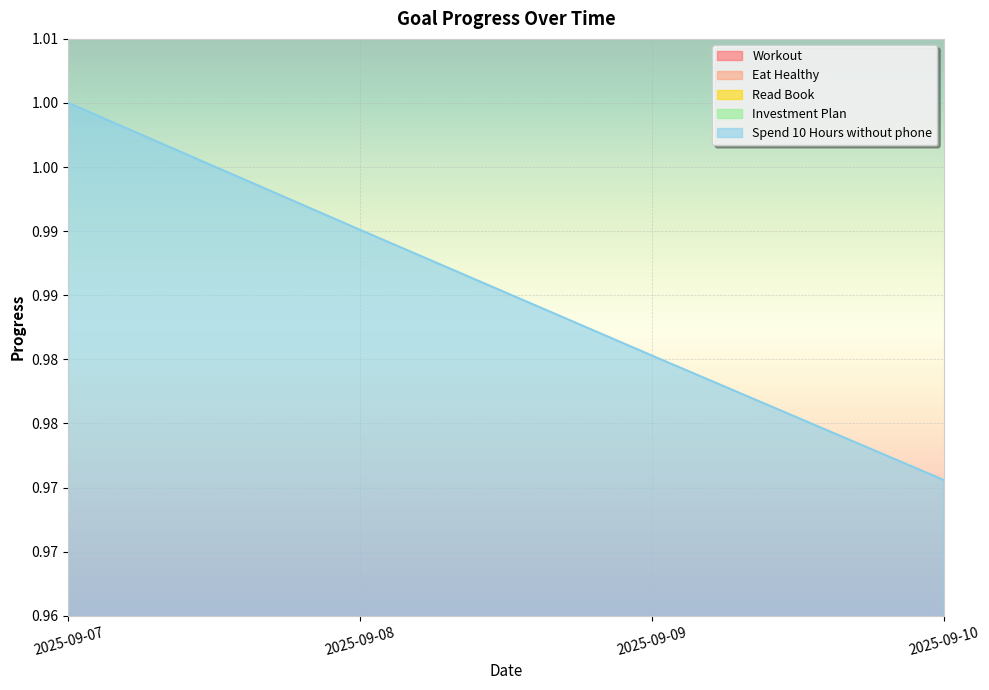

Is the value of Read Book at 2025-09-09 greater than the value of Workout at 2025-09-09?

Yes